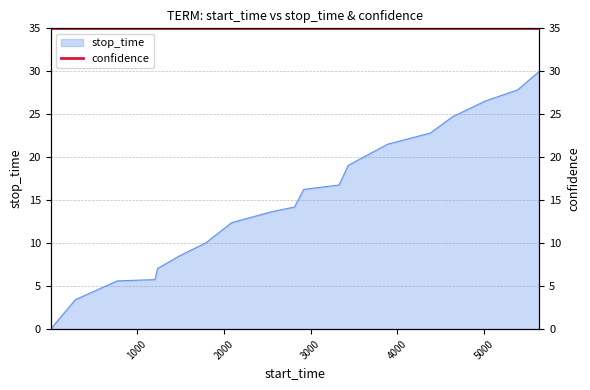

Reading left to right, extract all data points from this chart.

1=0.0	84=1.0	286=3.4	768=5.6	1204=5.8	1234=7.1	1493=8.6	1792=10.0	2089=12.4	2558=13.7	2814=14.2	2920=16.3	3329=16.8	3433=19.0	3887=21.5	4379=22.8	4638=24.7	5018=26.6	5386=27.8	5639=30.0